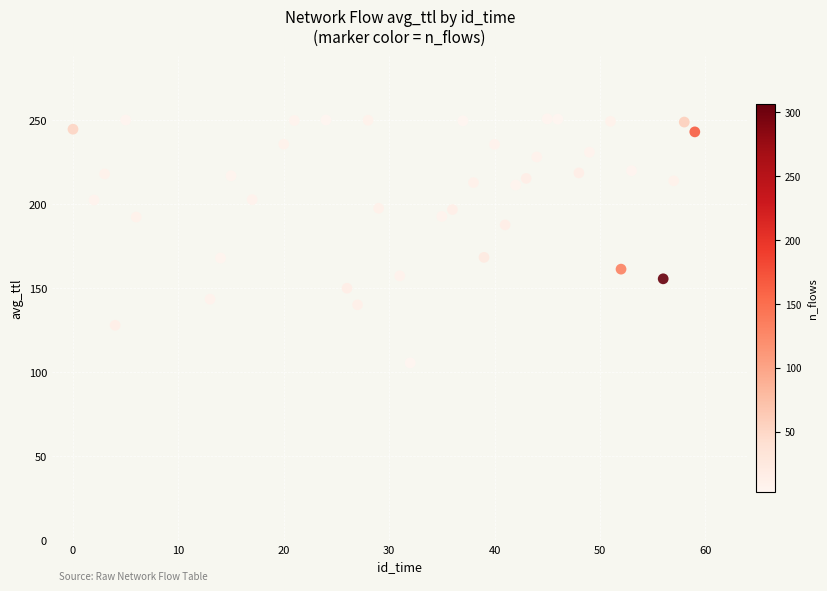

What is the range of X values (max minus min)?

59.0